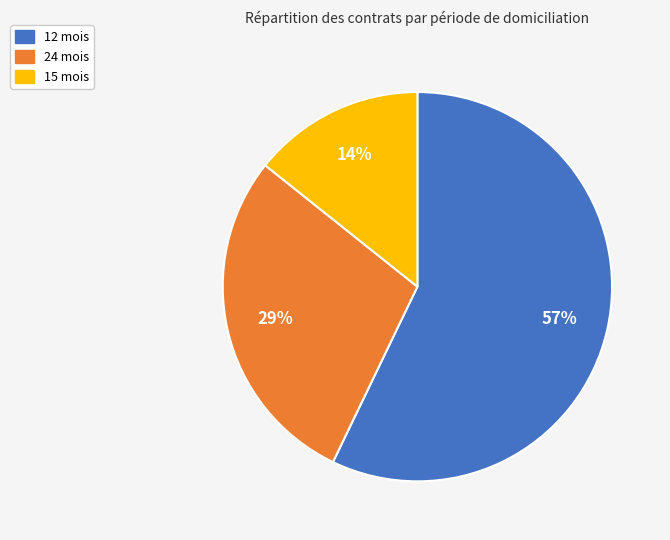

To the nearest percent, what is the average slice percentage?

33%